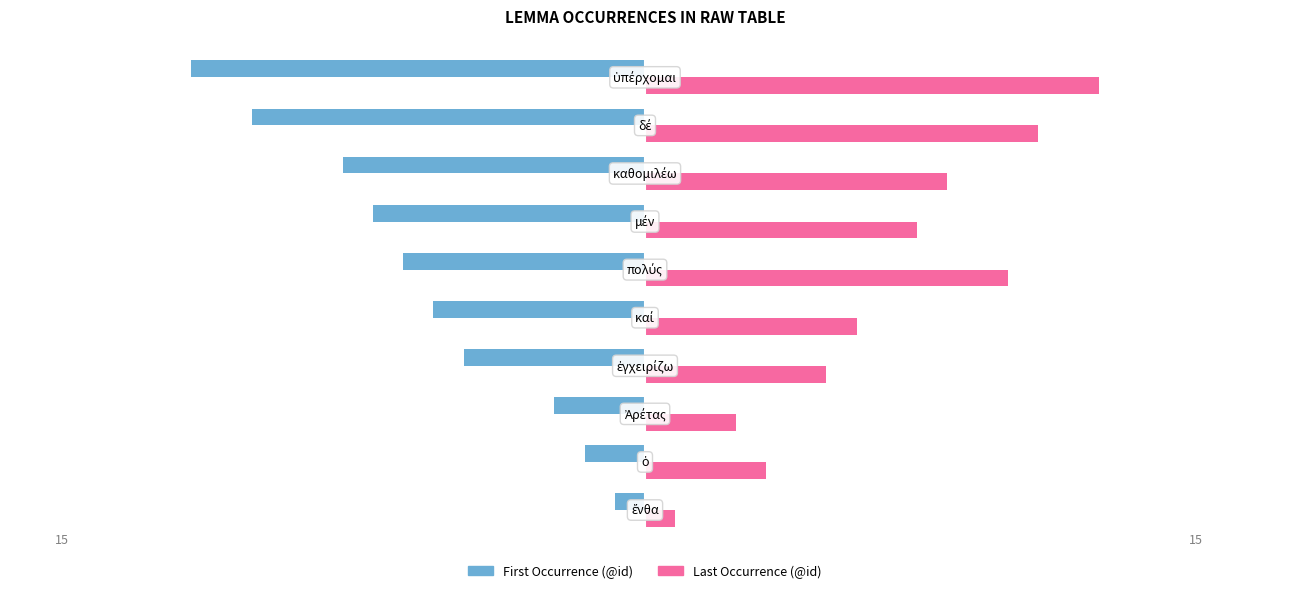

Which series has the largest total across all categories?

Last Occurrence (@id)